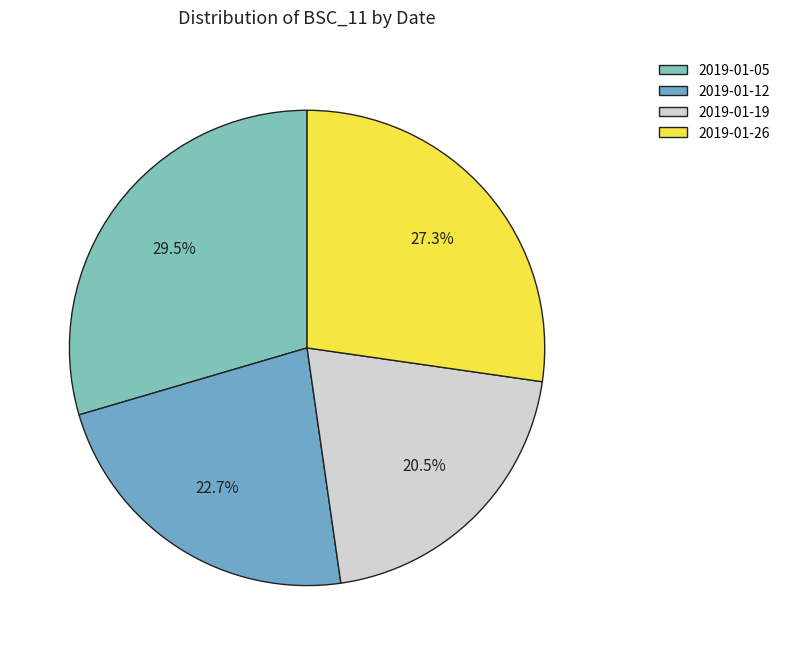

How many segments does this pie chart have?

4